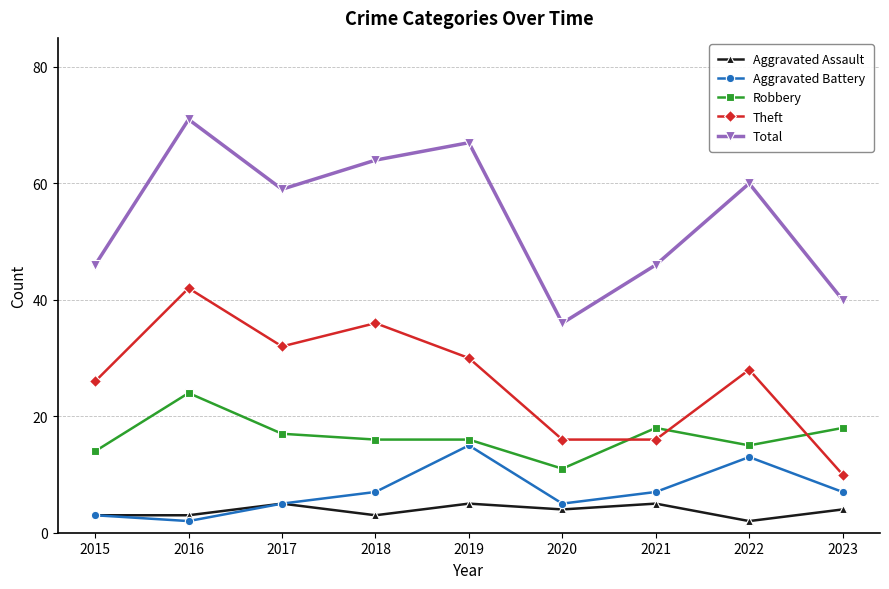

At which label does Total first exceed 59?

2016